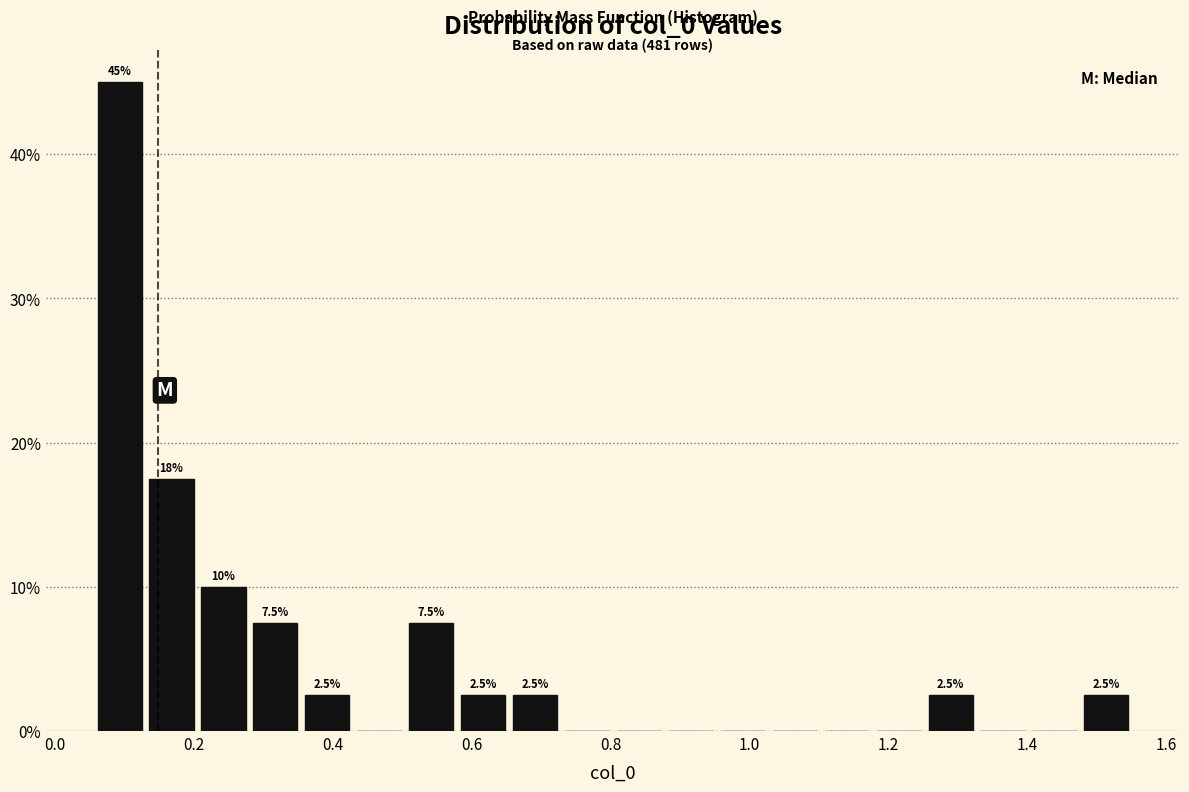

Around what value on the x-axis is the tallest bar? Give the approximate position of its centre, as read against the axis.

0.10